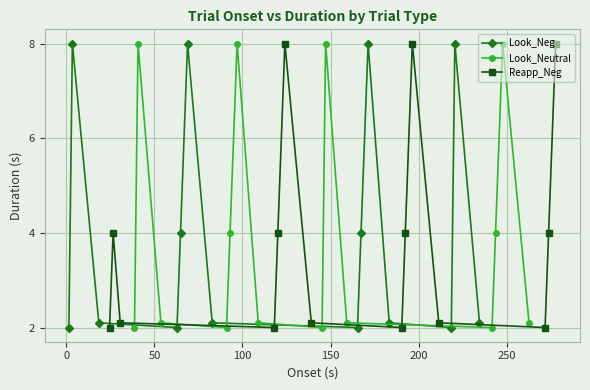

In Look_Neg, how many points are lower than both neighbors (excluding endpoints)?

3